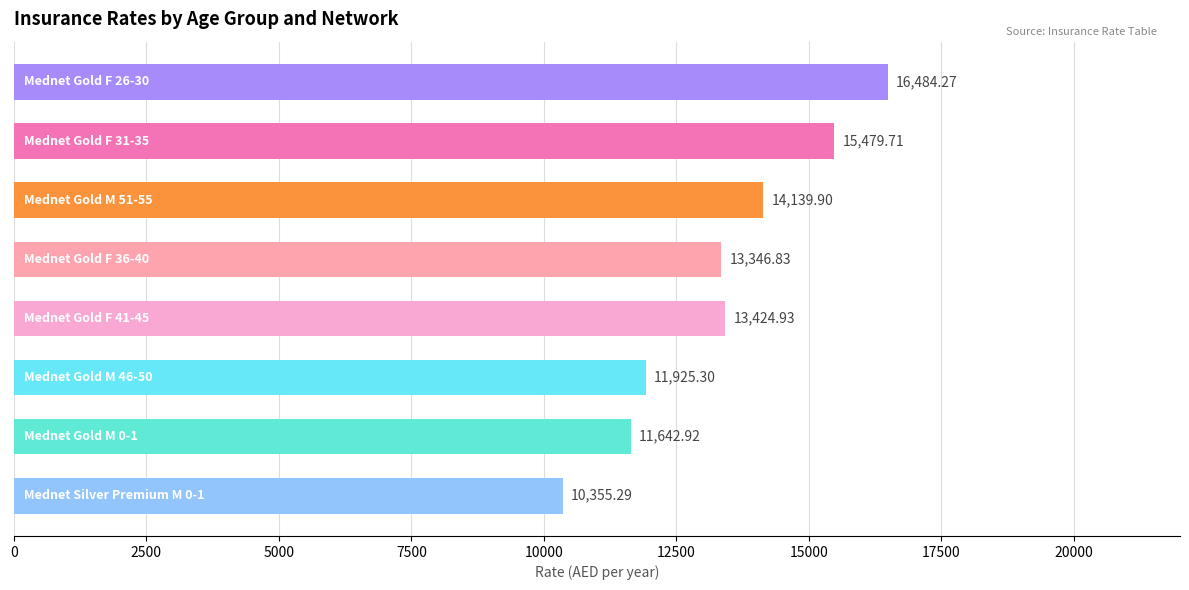

What is the average value?

13349.9